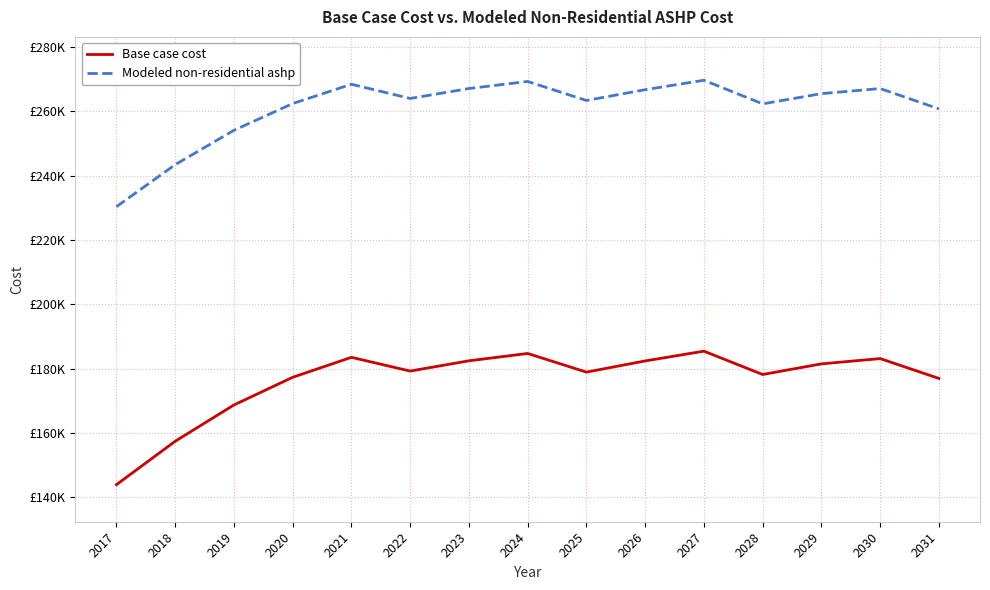

True or false: Base case cost and Modeled non-residential ashp intersect in this chart.

False